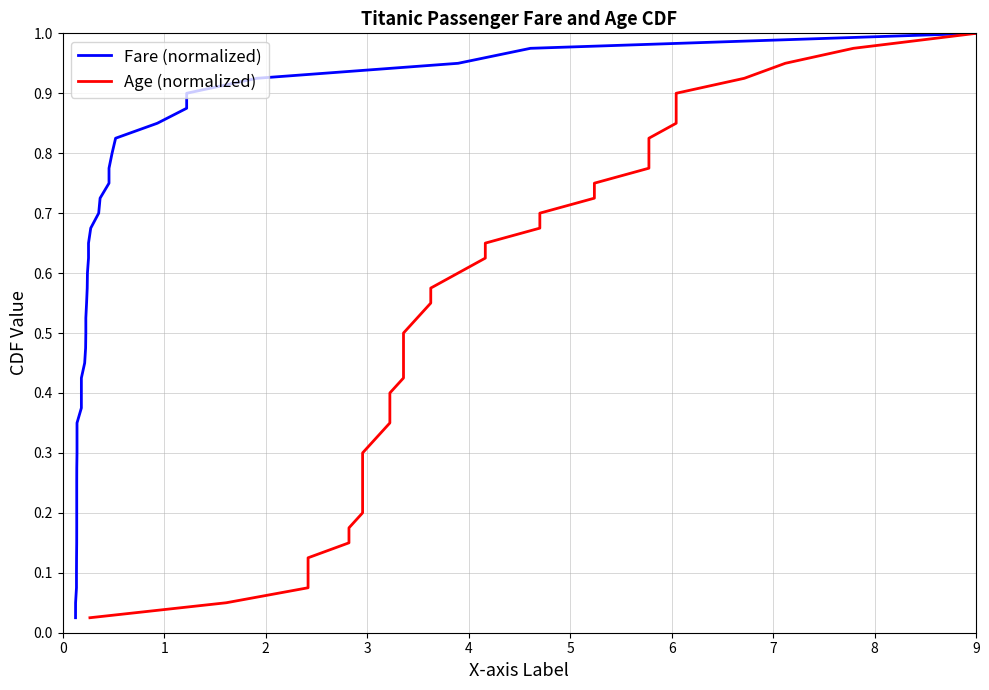

What is the value of the Fare (normalized) point at the 4th from the left?

0.1